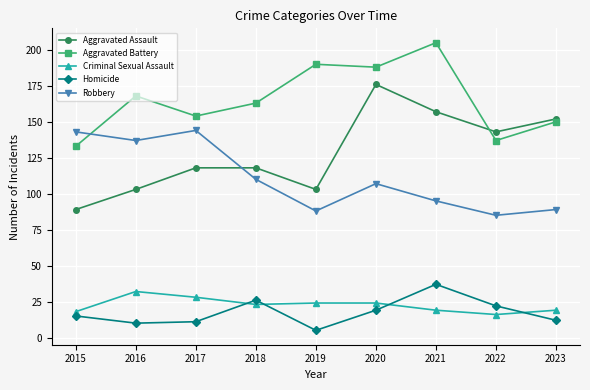

Which series has the largest total across all categories?

Aggravated Battery